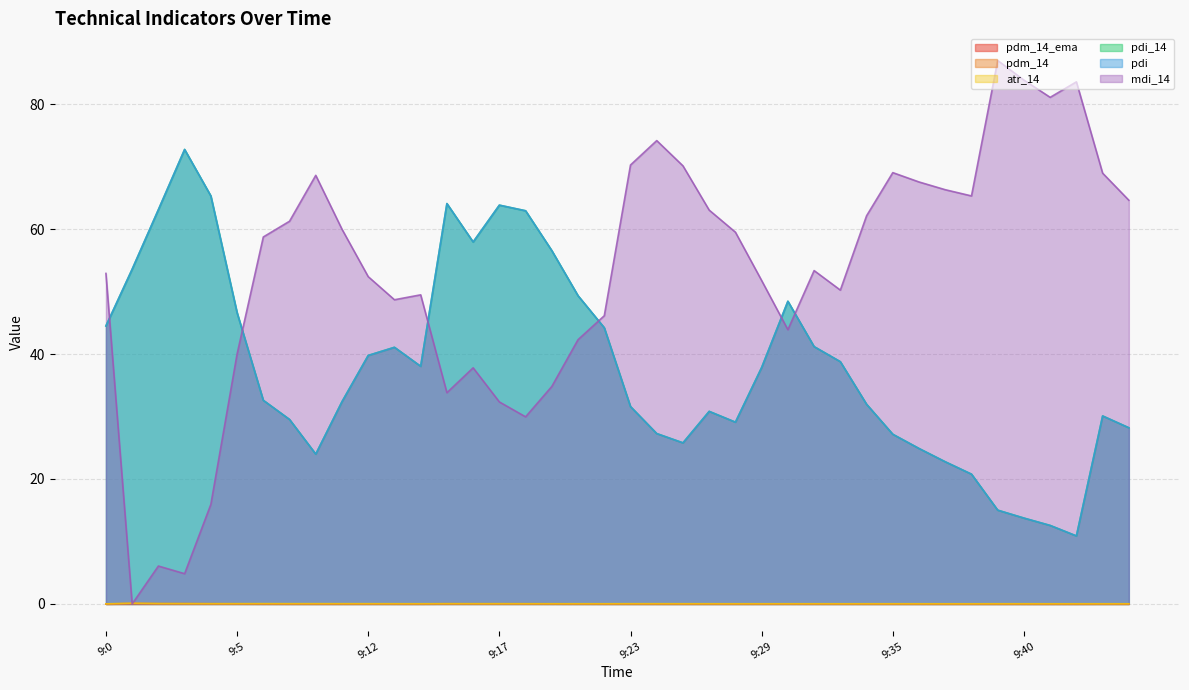

In pdi_14, how many points are higher than both neighbors (excluding endpoints)?

7